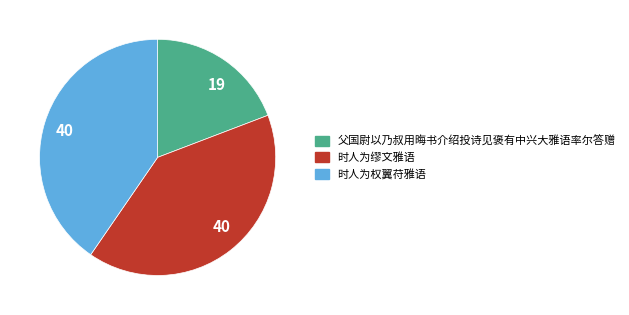

Does any single category account for the majority?

No